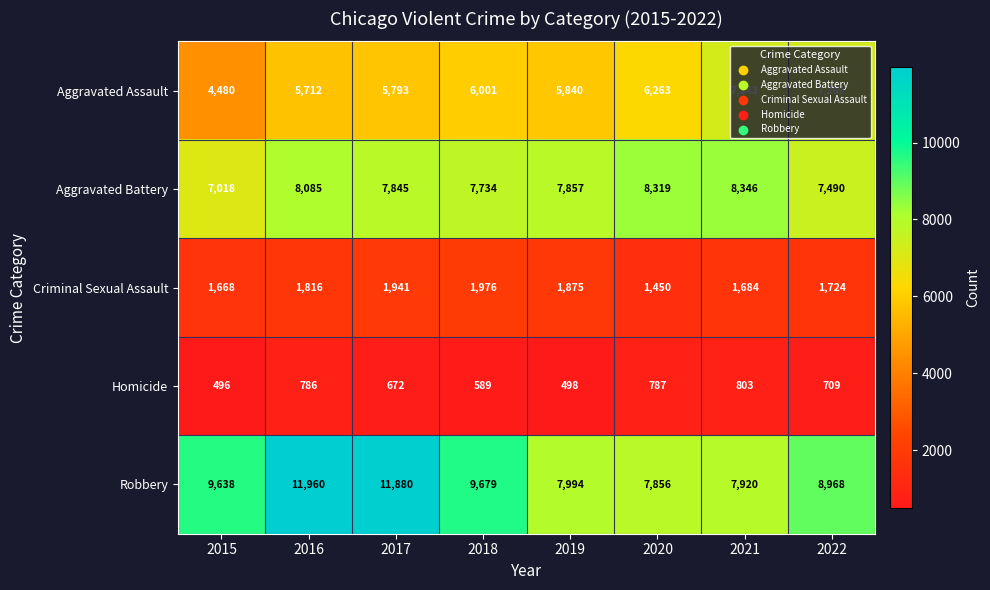

What is the average value of the Criminal Sexual Assault series?

1767